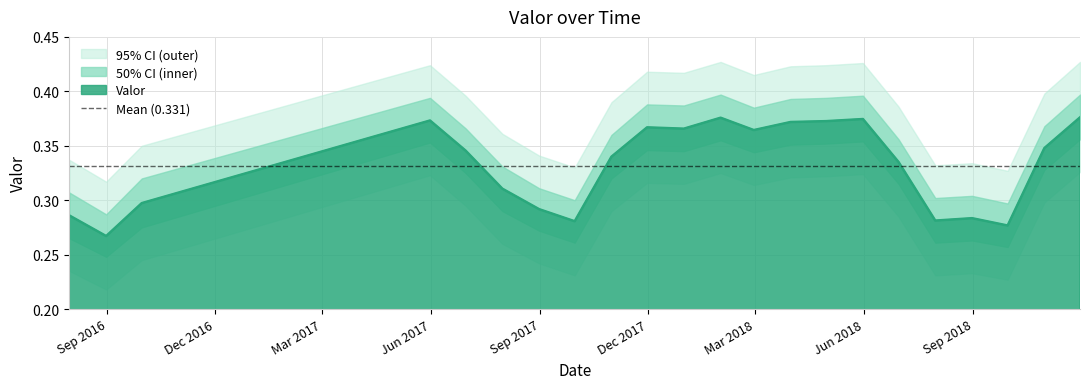

What is the difference between the values at 2018-03-31 and 2016-09-30?

0.1